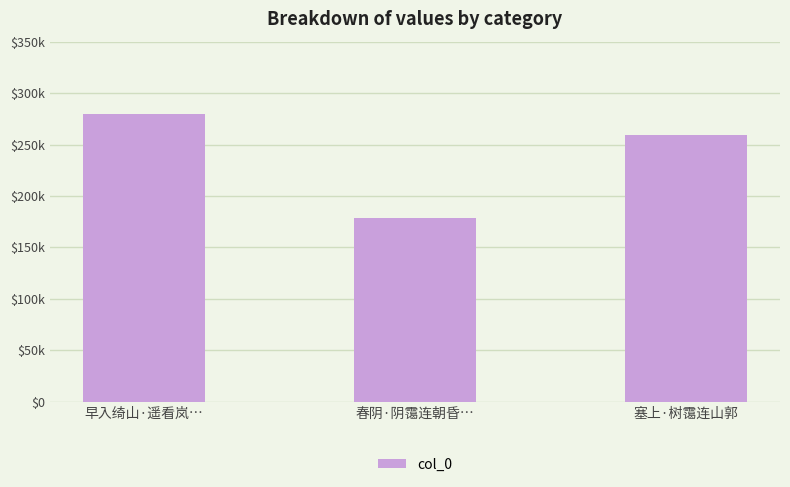

The value at 塞上·树霭连山郭 is 259653. True or false?

True